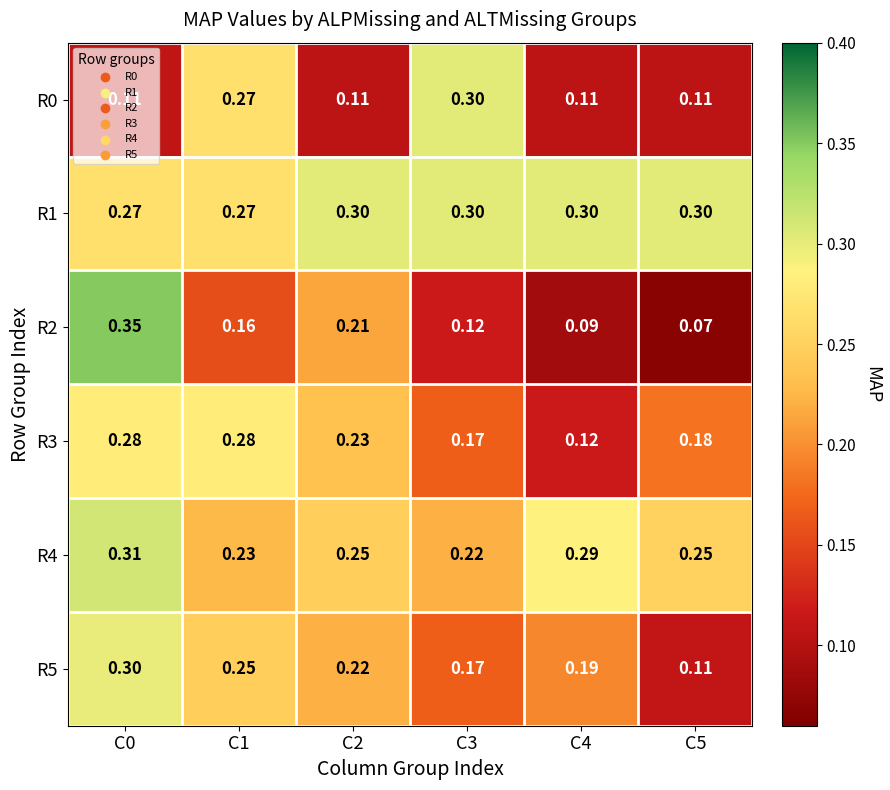

Is the value of R1 at C2 greater than the value of R4 at C1?

Yes